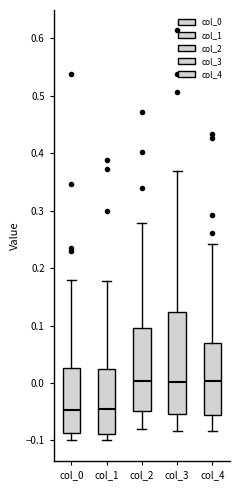

Reading left to right, transcribe this box plot: for each box, give where its median line is, the range the box spans, and where its two whiskers end, as read against the y-axis. The values are not printed on the chart, so give them approximately, as read against the axis.

col_0: median -0.05, box -0.09 to 0.03, whiskers -0.10 to 0.18
col_1: median -0.05, box -0.09 to 0.02, whiskers -0.10 to 0.18
col_2: median 0.00, box -0.05 to 0.10, whiskers -0.08 to 0.28
col_3: median 0.00, box -0.05 to 0.12, whiskers -0.08 to 0.37
col_4: median 0.00, box -0.06 to 0.07, whiskers -0.08 to 0.24